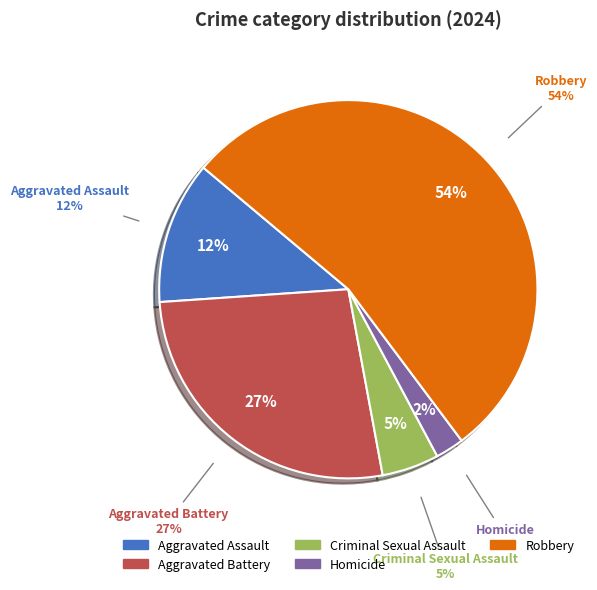

How many segments does this pie chart have?

5